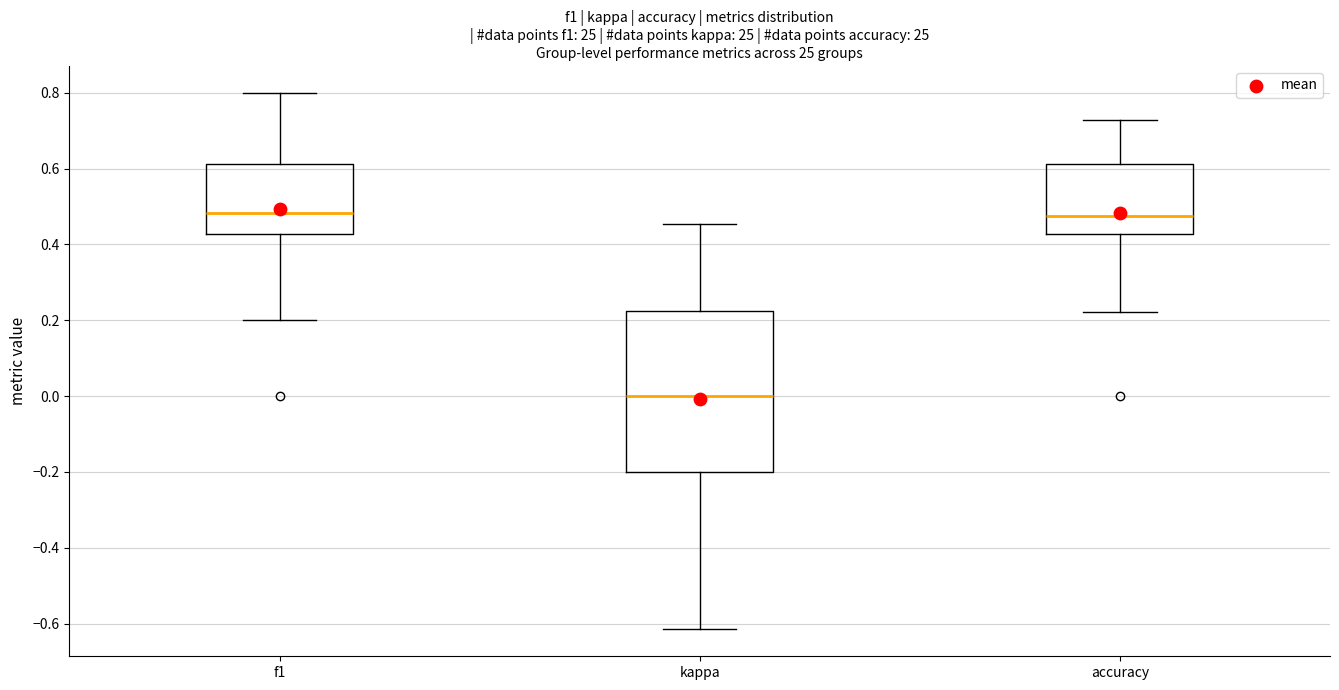

Comparing the boxes themselves (not the whiskers), which one is the tallest?

kappa